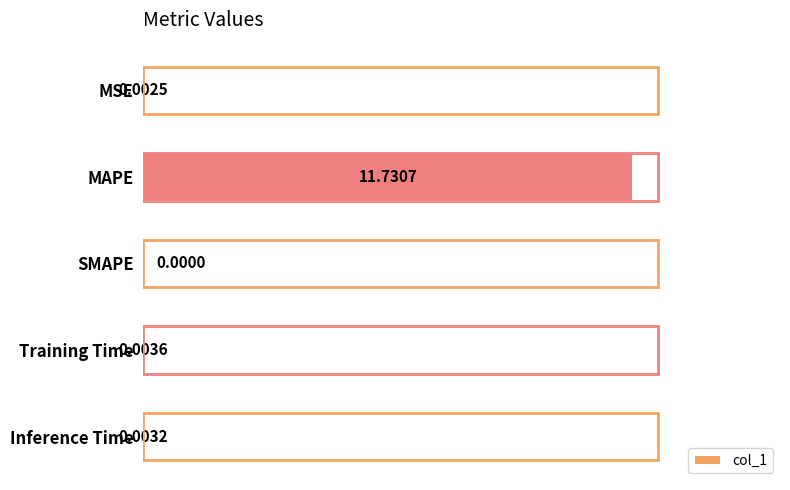

Where is the data nearest to the value 5?

Training Time